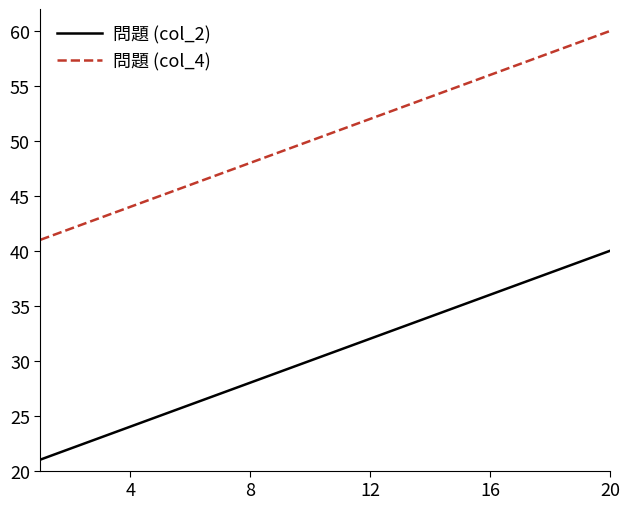

True or false: 問題 (col_4) and 問題 (col_2) cross at least once.

False